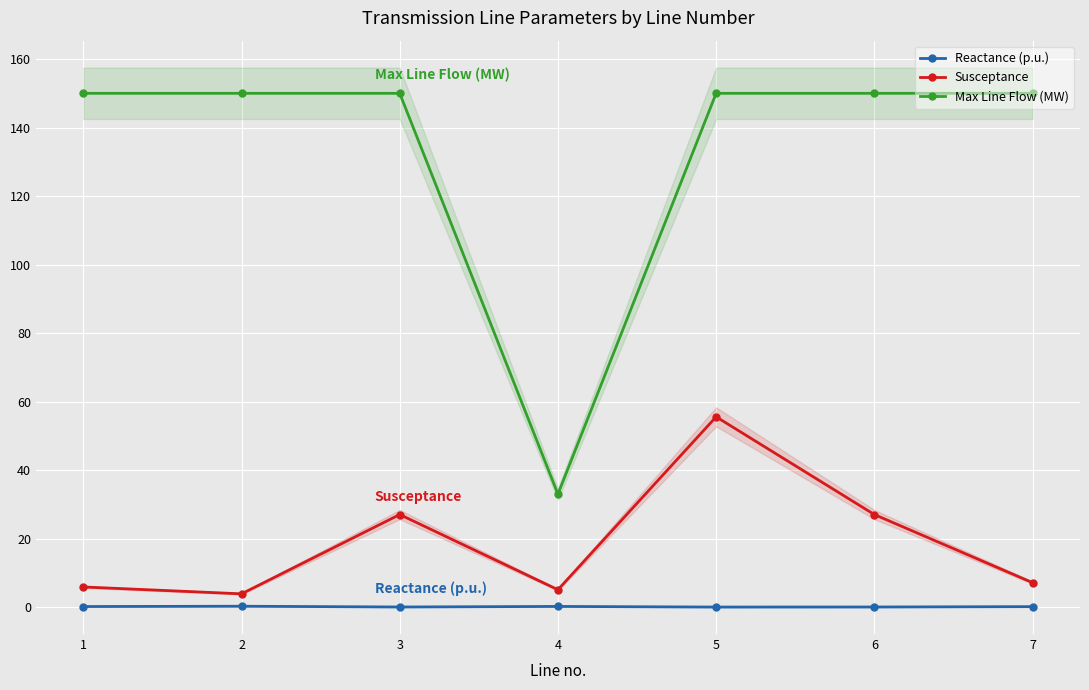

Which has a higher value, 7 or 3?

7